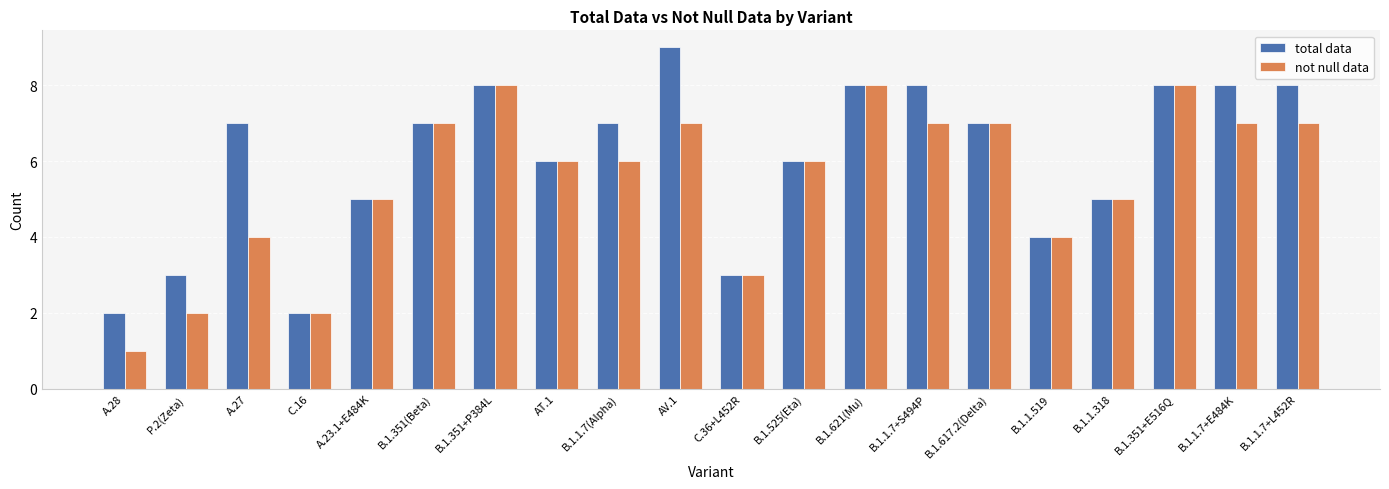

What is the spread (max minus min) of values at A.27?

3